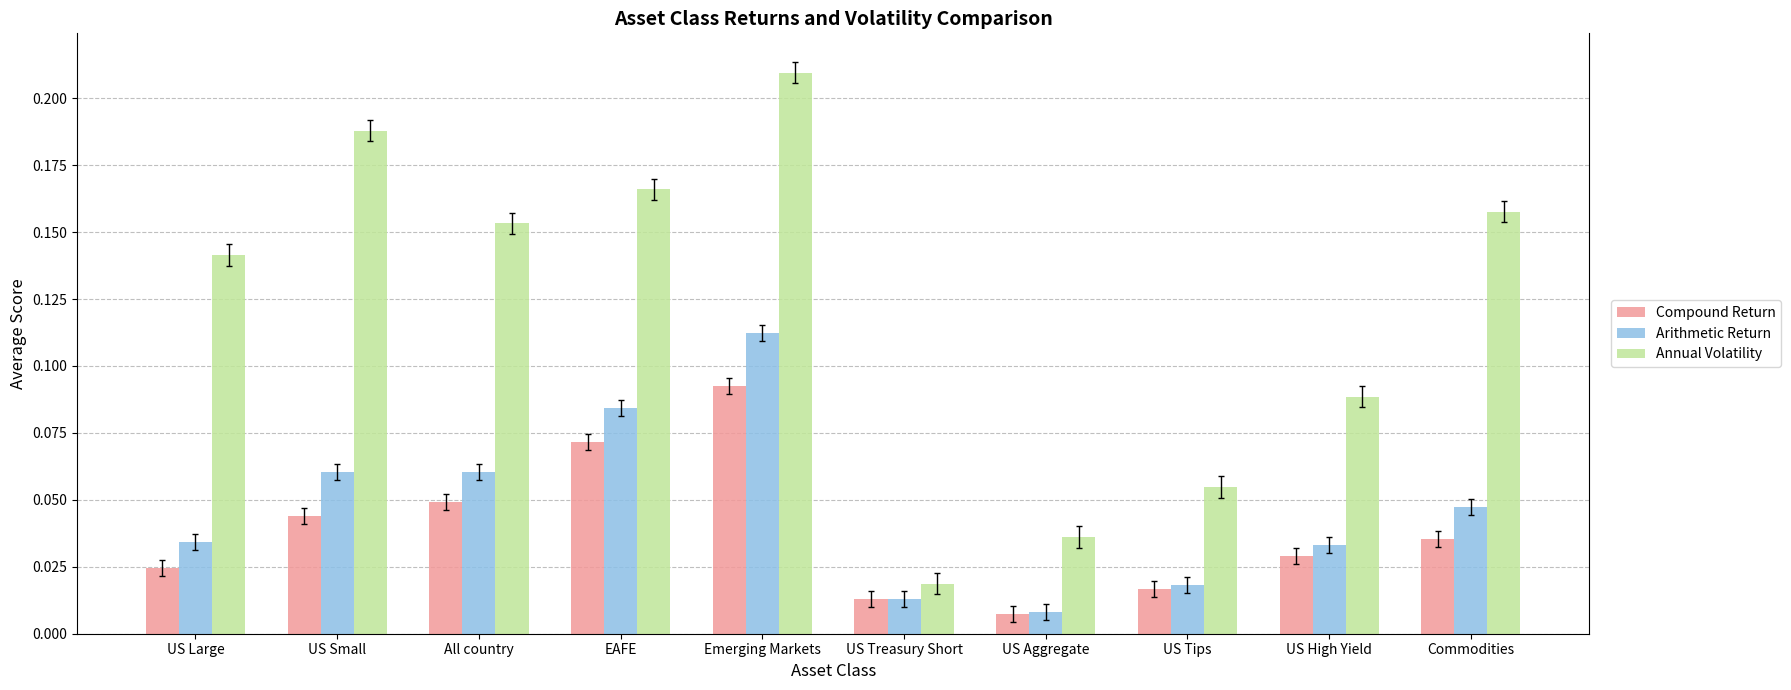

At which label does Arithmetic Return reach its minimum?

US Aggregate